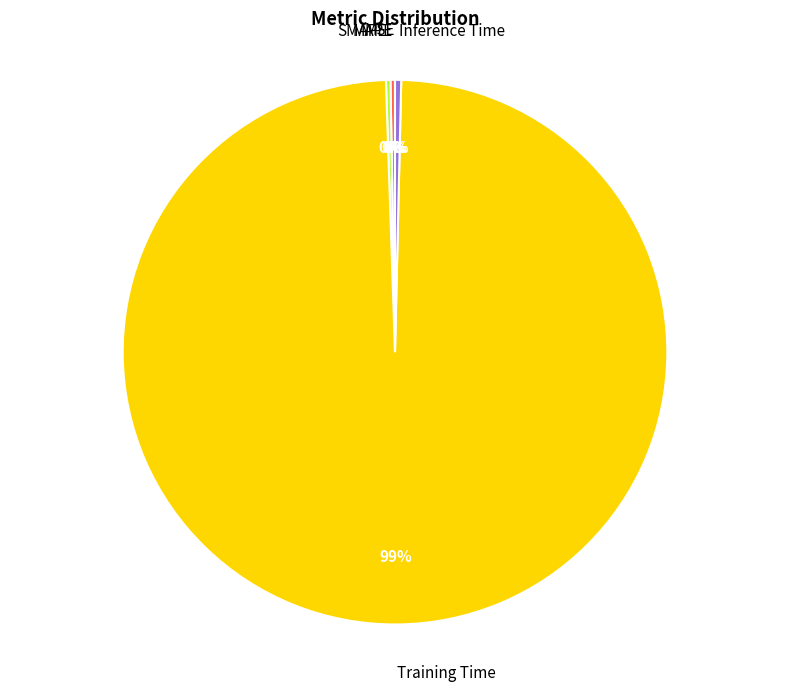

Is it true that Inference Time is 0% of the pie?

True